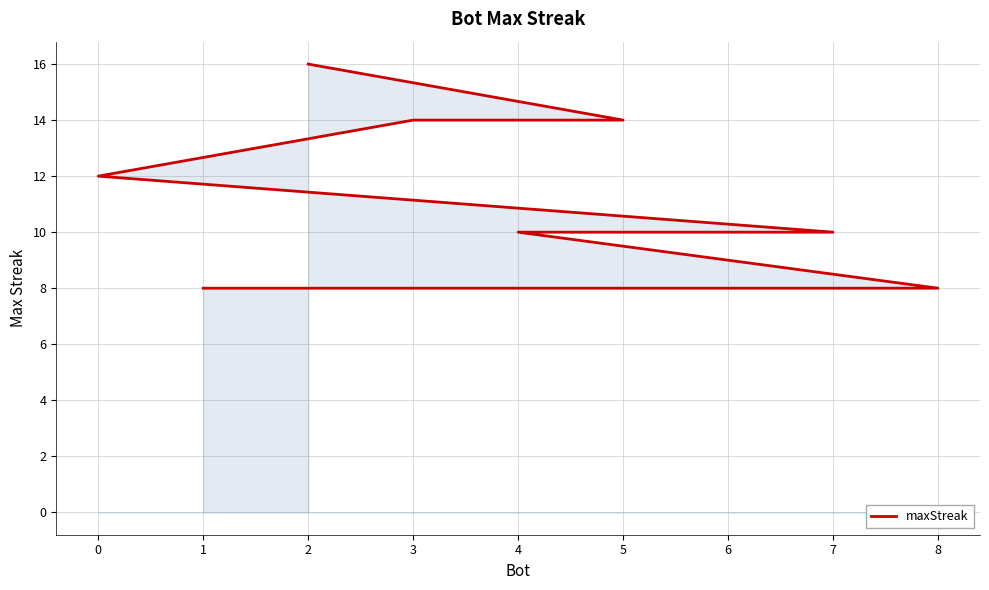

Does the chart have visible grid lines?

Yes